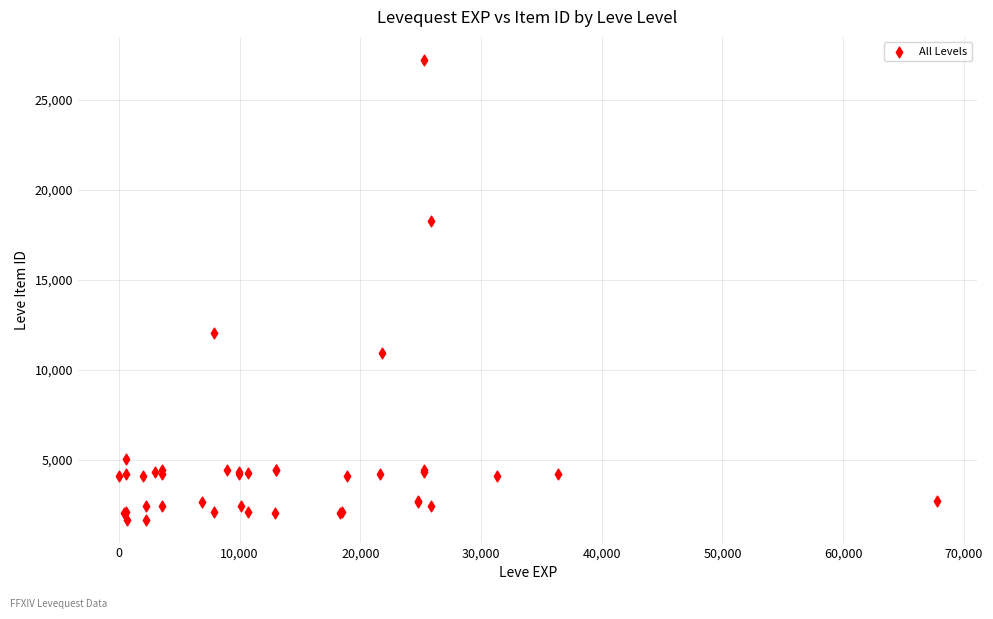

What Y value in the scatter plot is closest to 14448?

12018